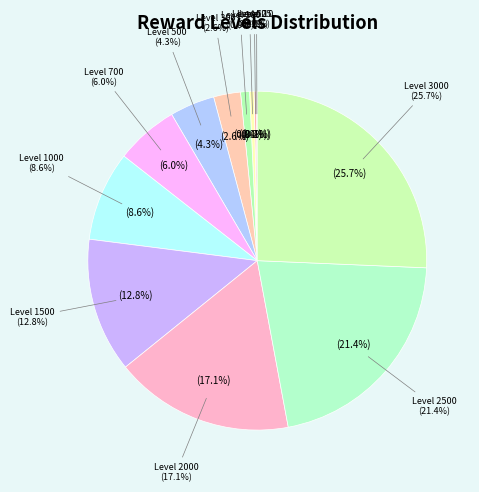

Which category has the smallest portion of the pie?

Level 10